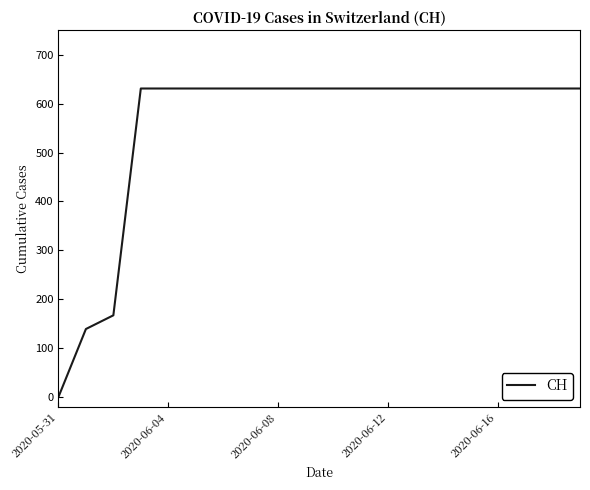

What is the maximum value shown in the chart?

631